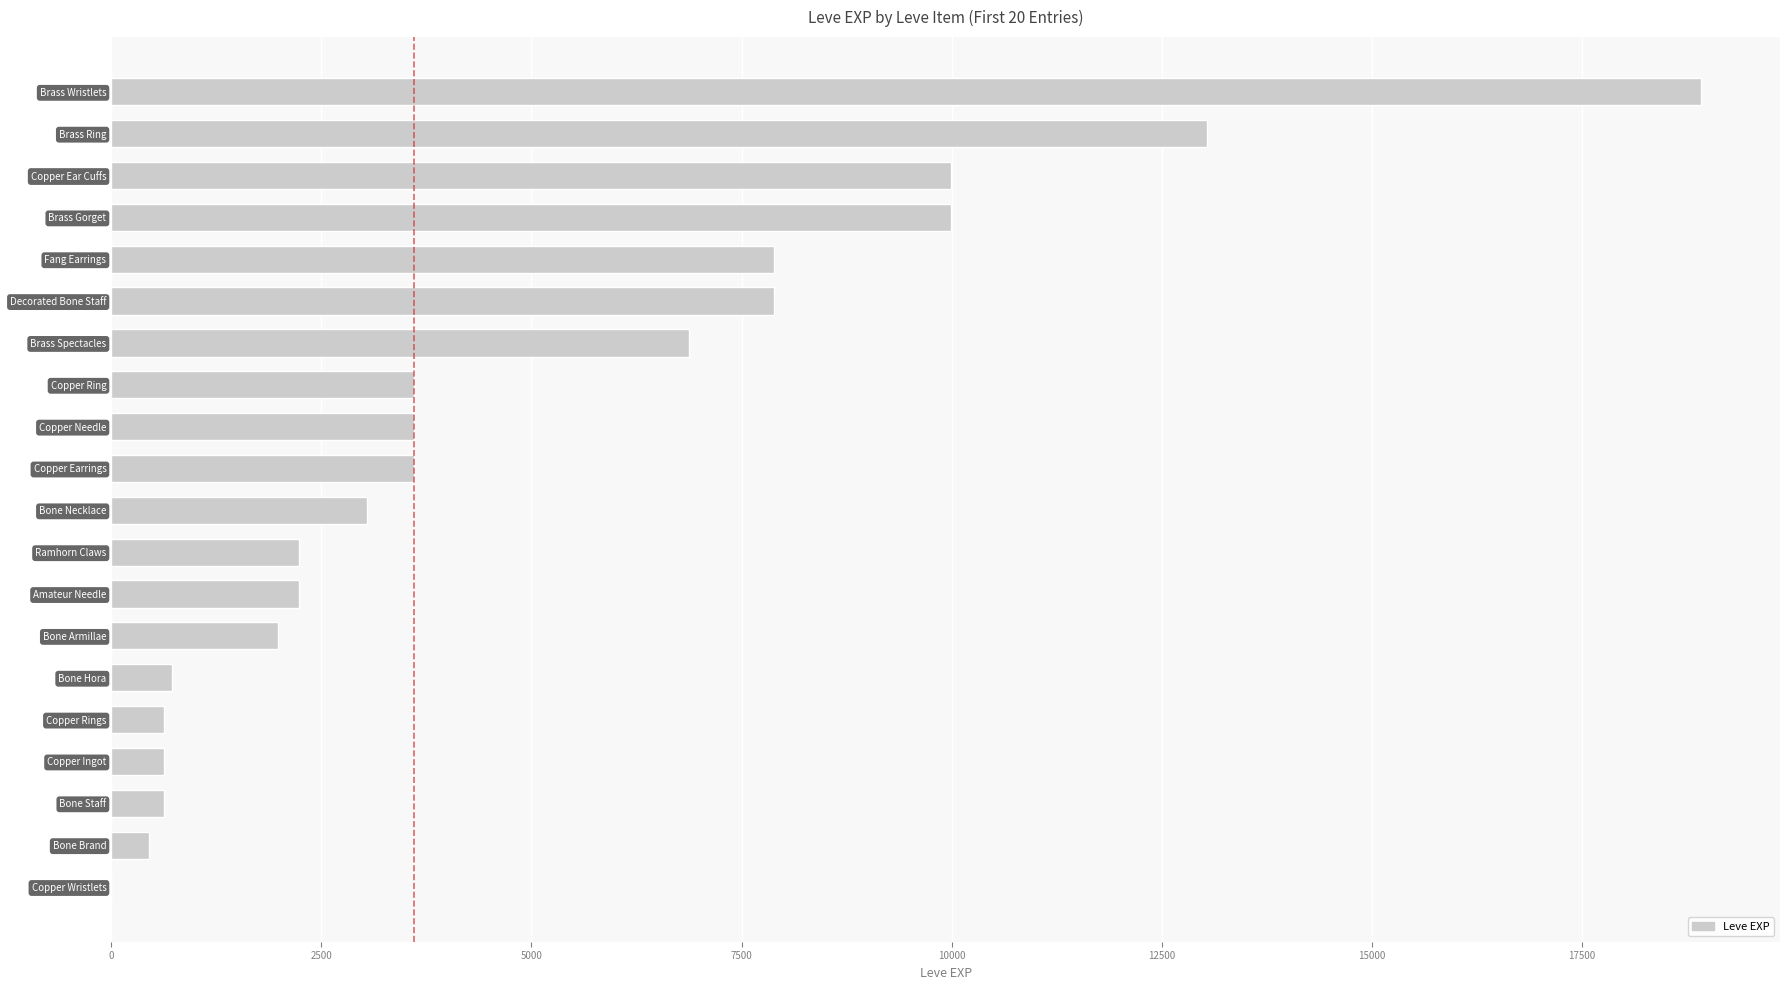

Are the bars horizontal?

Yes